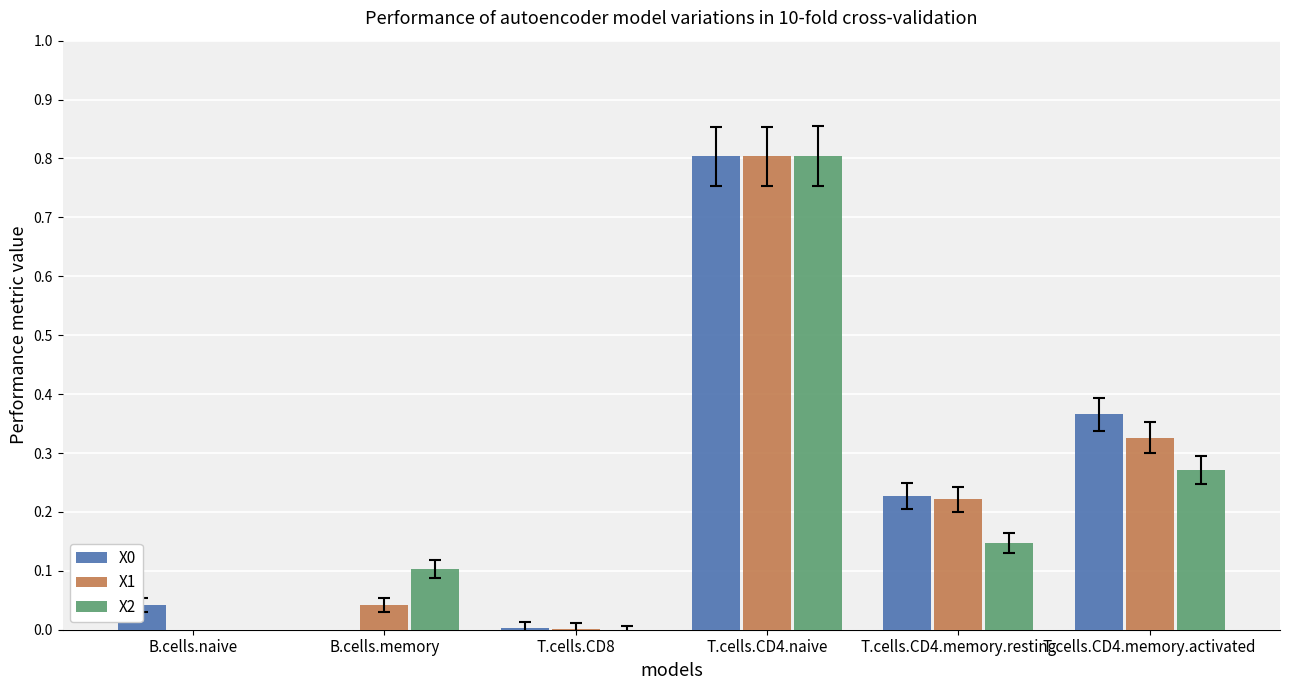

What position from the right is B.cells.naive?

6